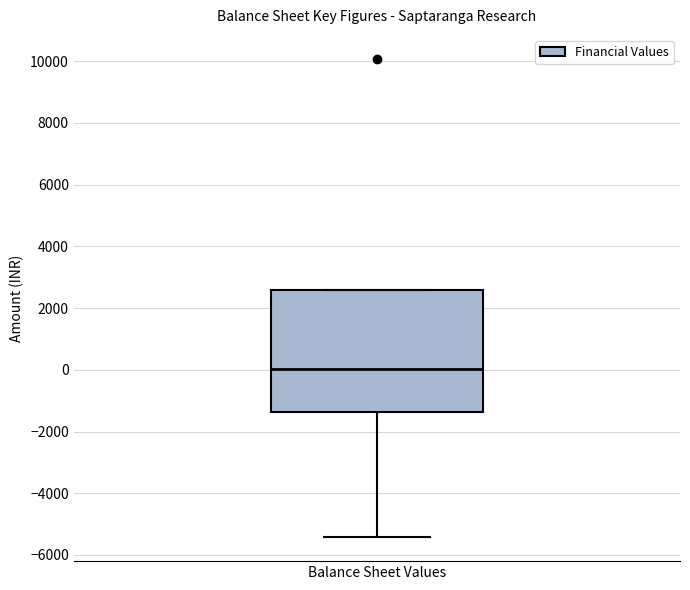

Transcribe this box plot: give where the median line is, the range the box spans, and where the two whiskers end, as read against the y-axis. The values are not printed on the chart, so give them approximately, as read against the axis.

median 0, box -1400 to 2600, whiskers -5400 to 2600